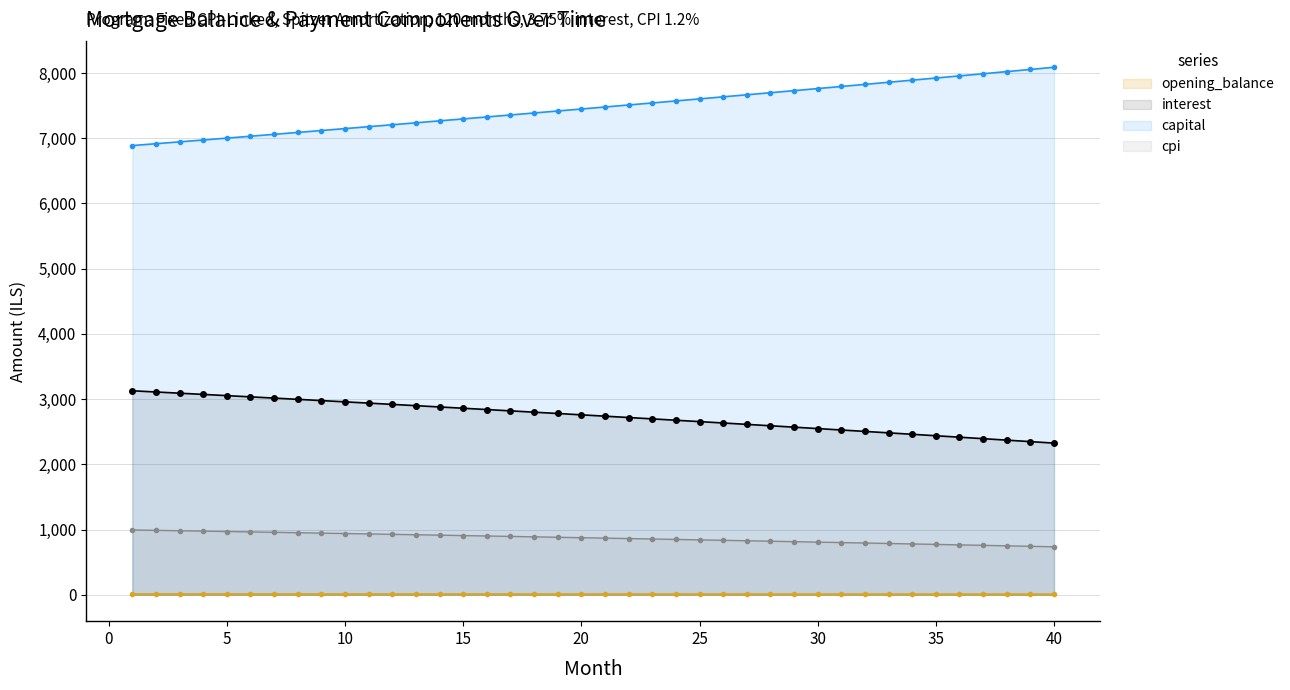

How many lines are shown in the chart?

4